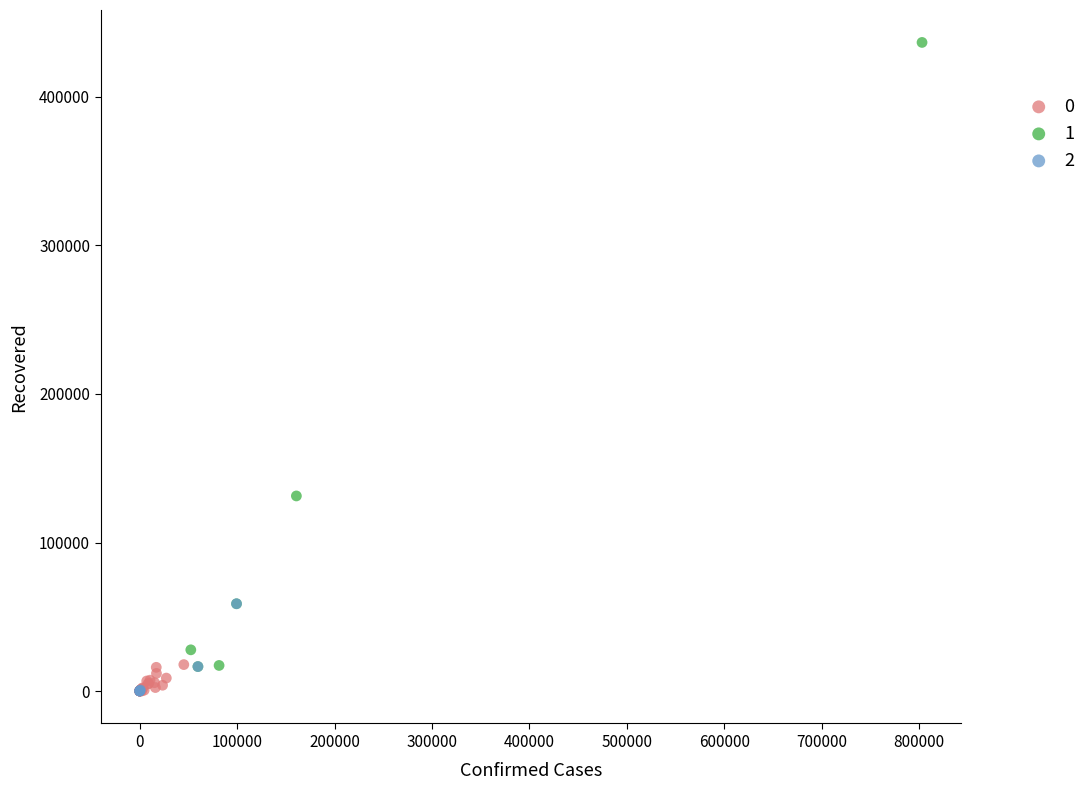

What are all the series names shown in the legend?

0, 1, 2